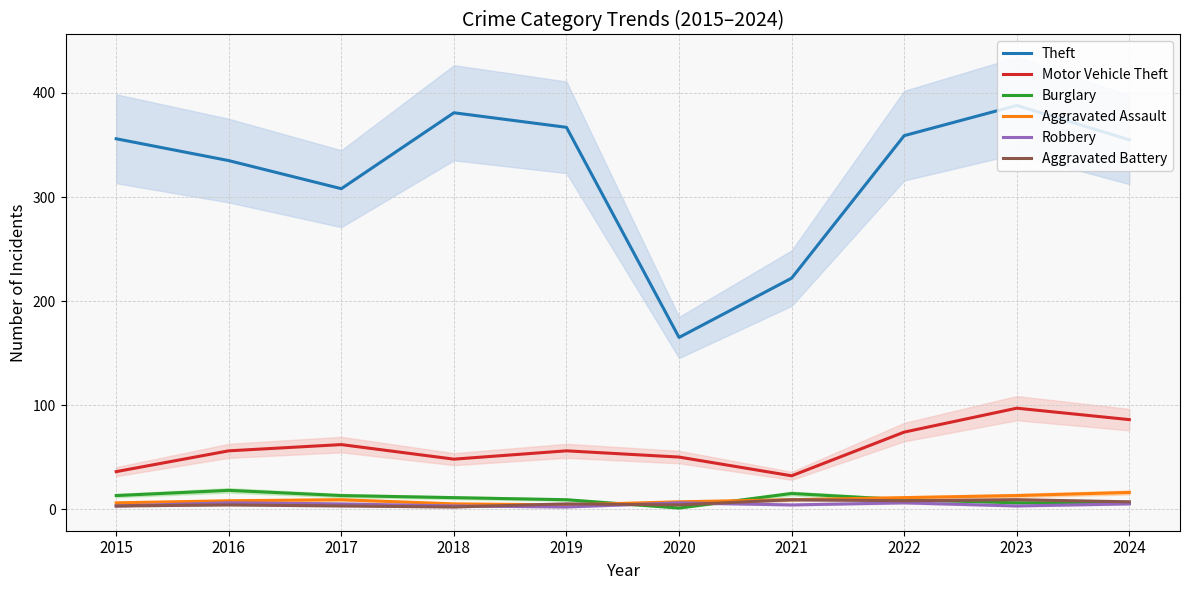

Where is Burglary nearest to the value 9?

2019